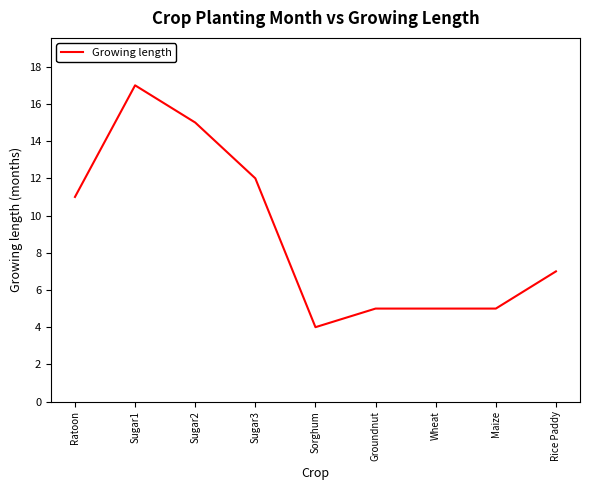

True or false: the data has more than 0 interior local peaks.

True